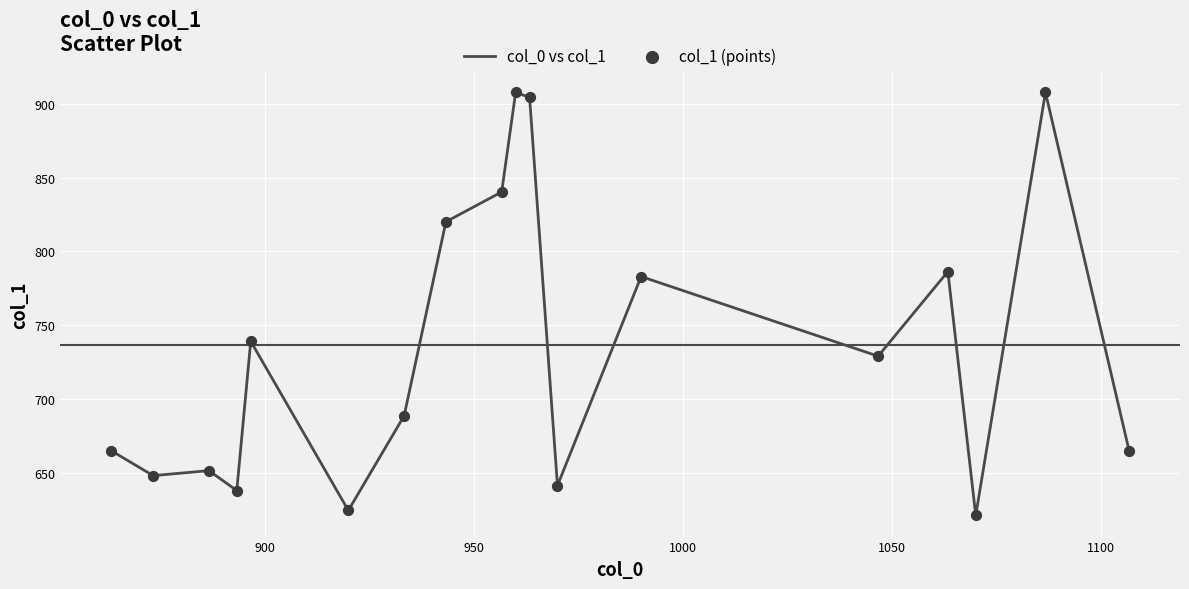

What is the difference between the maximum and minimum values?

286.9